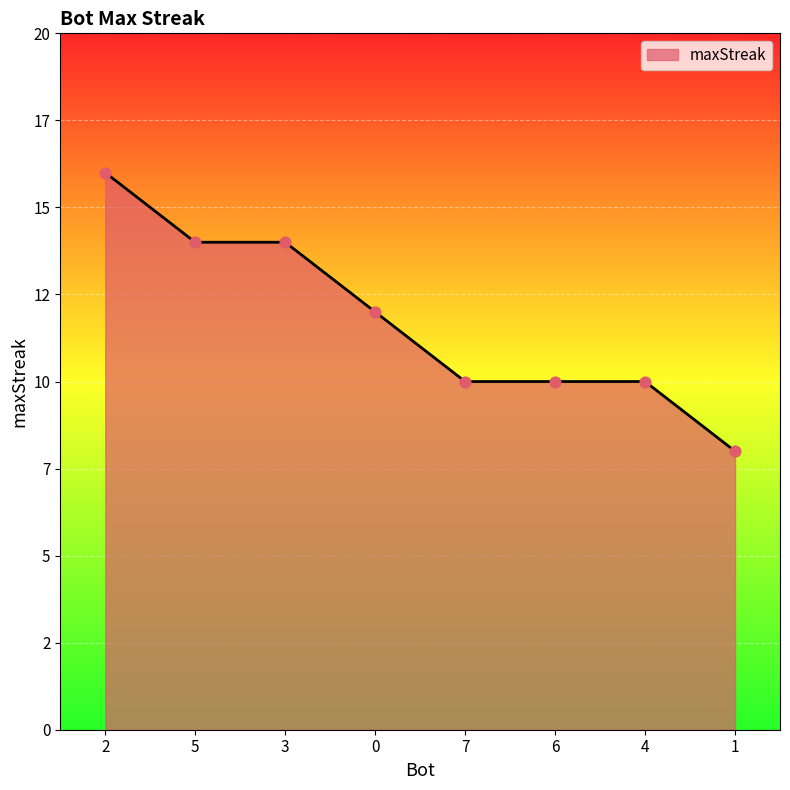

What is the ratio of the value at 6 to the value at 4?

1.0